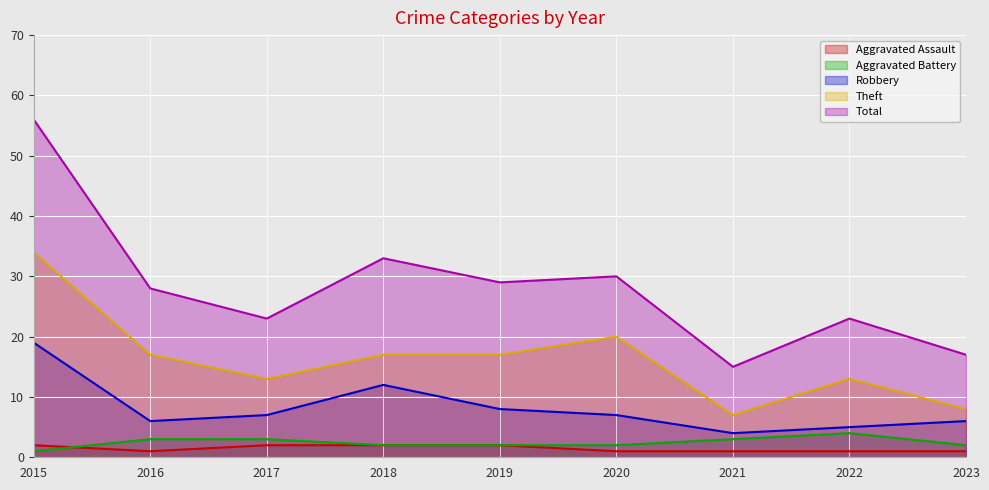

What is the minimum value shown in the chart?

1